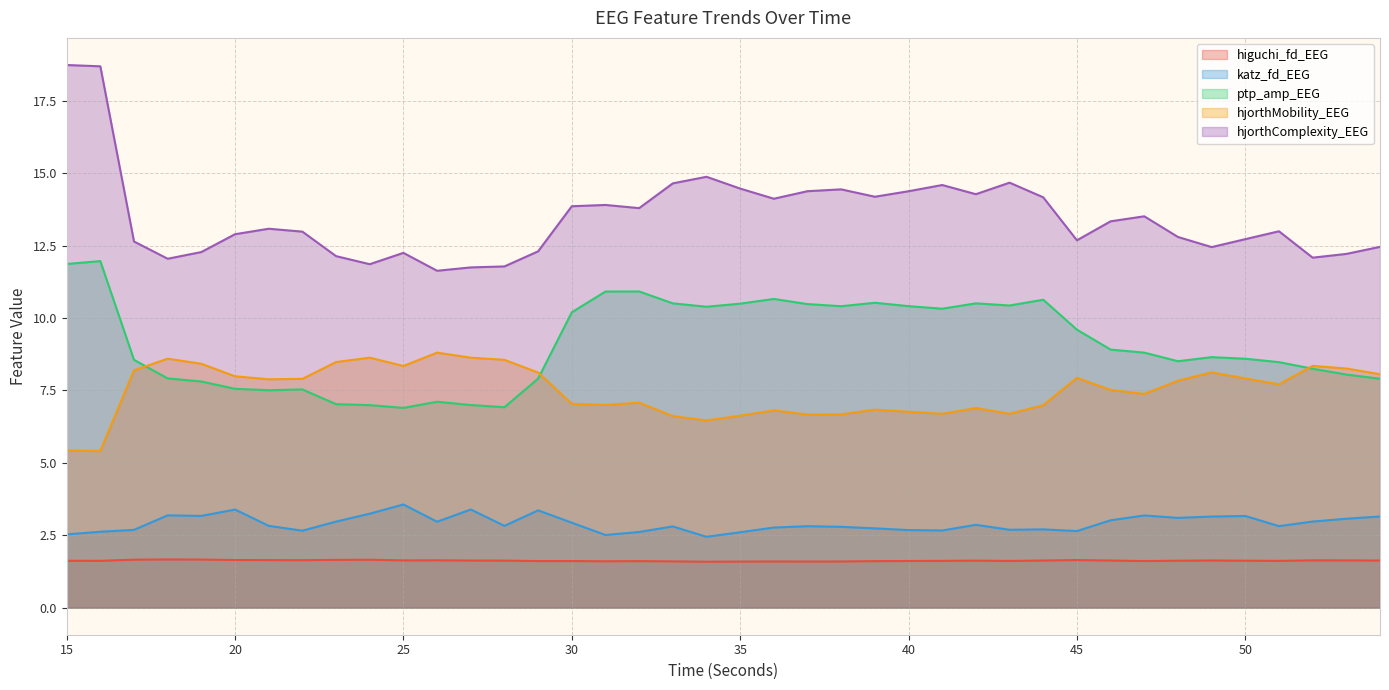

What are all the series names shown in the legend?

higuchi_fd_EEG, katz_fd_EEG, ptp_amp_EEG, hjorthMobility_EEG, hjorthComplexity_EEG